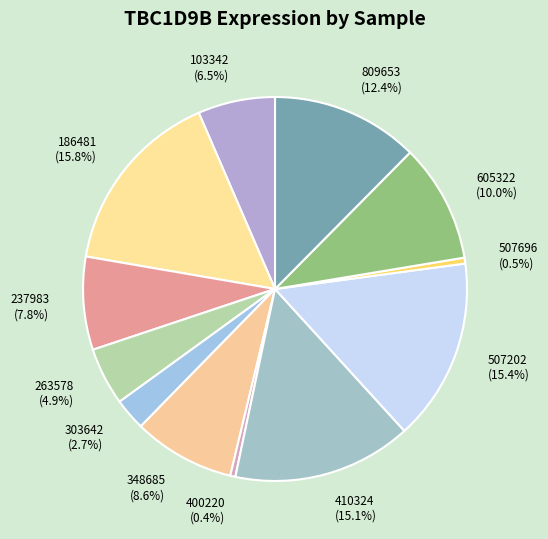

How much of the chart is everything except 237983 (7.8%)?

92.2%